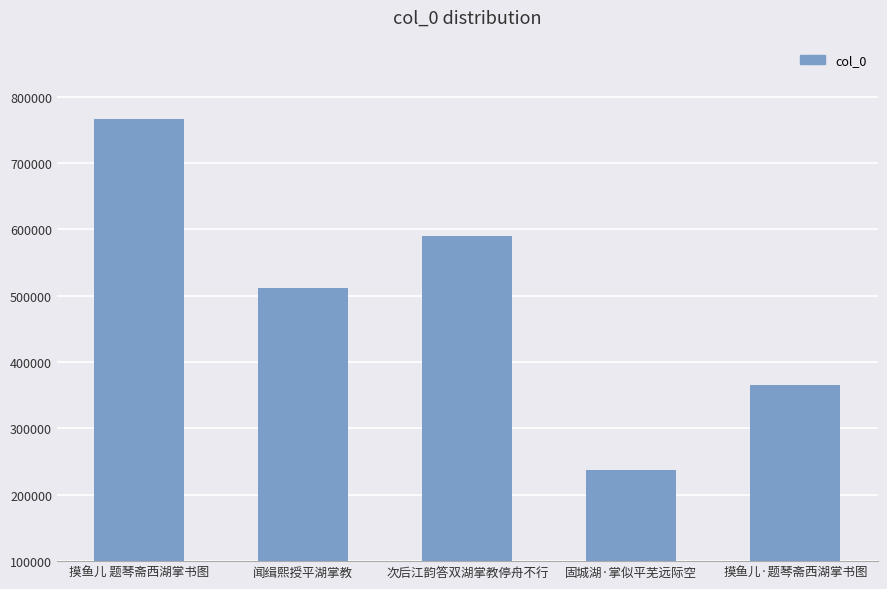

What is the greatest value displayed?

766544